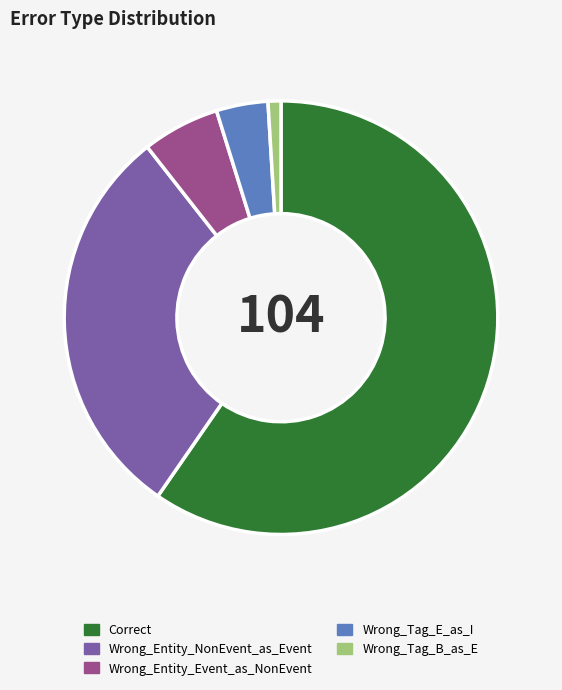

What is the largest slice in the pie chart?

Correct